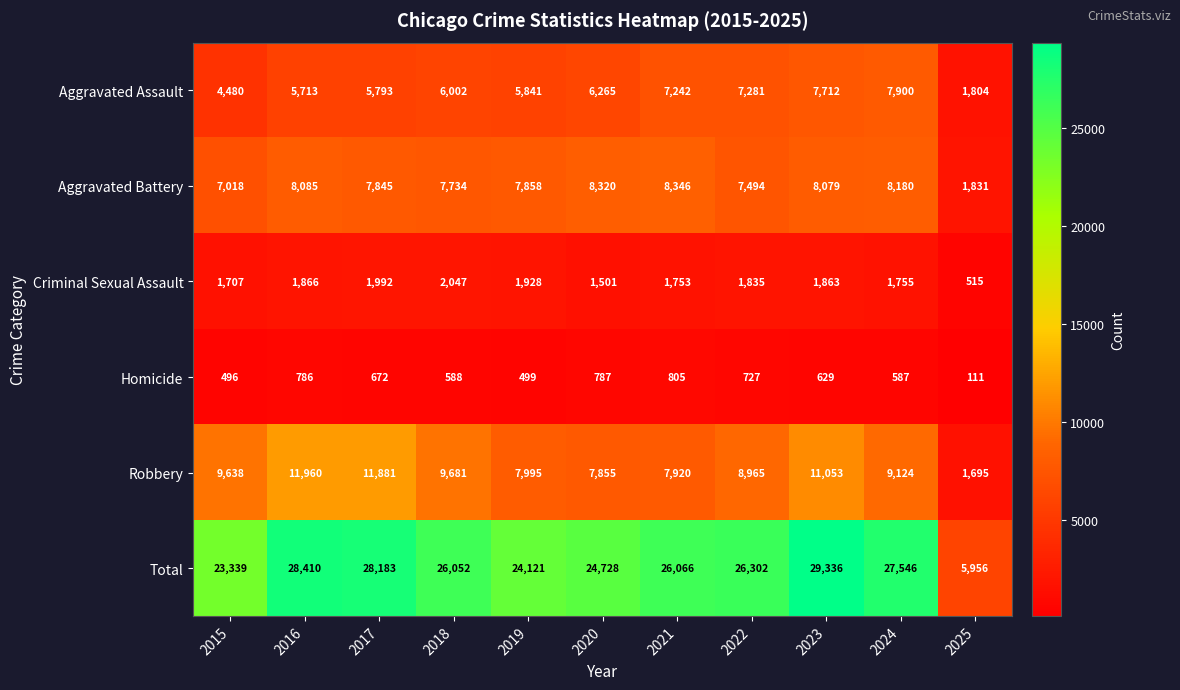

What is the difference between the Aggravated Assault values at 2021 and 2022?

39